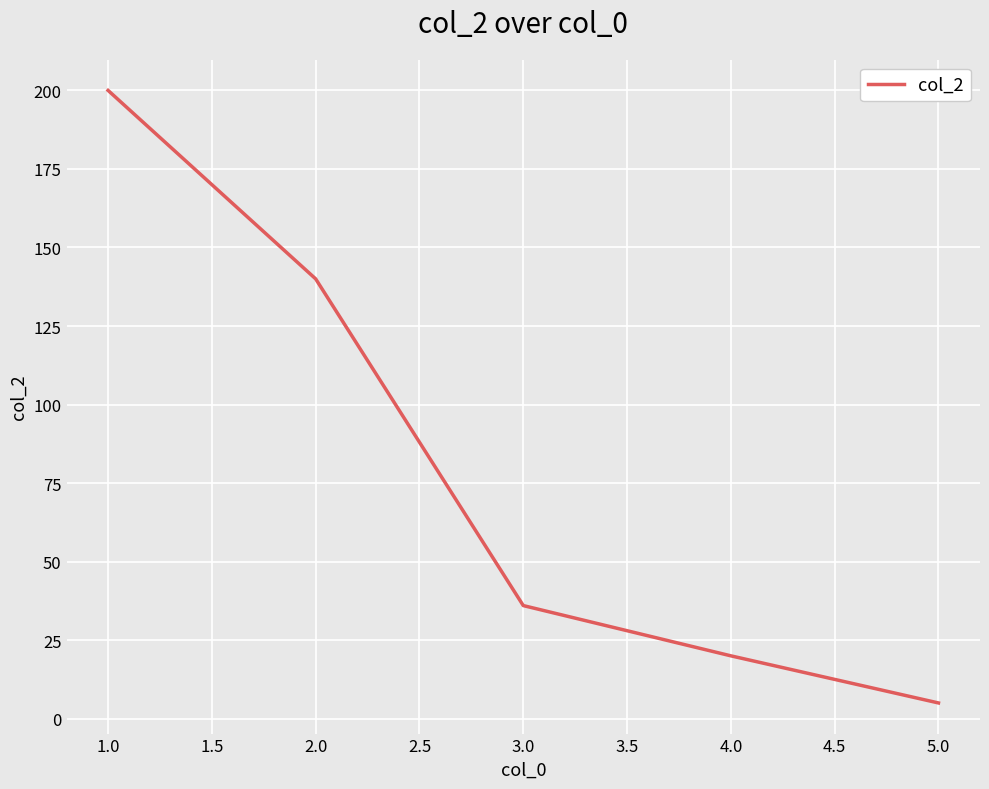

What is the minimum value shown in the chart?

5